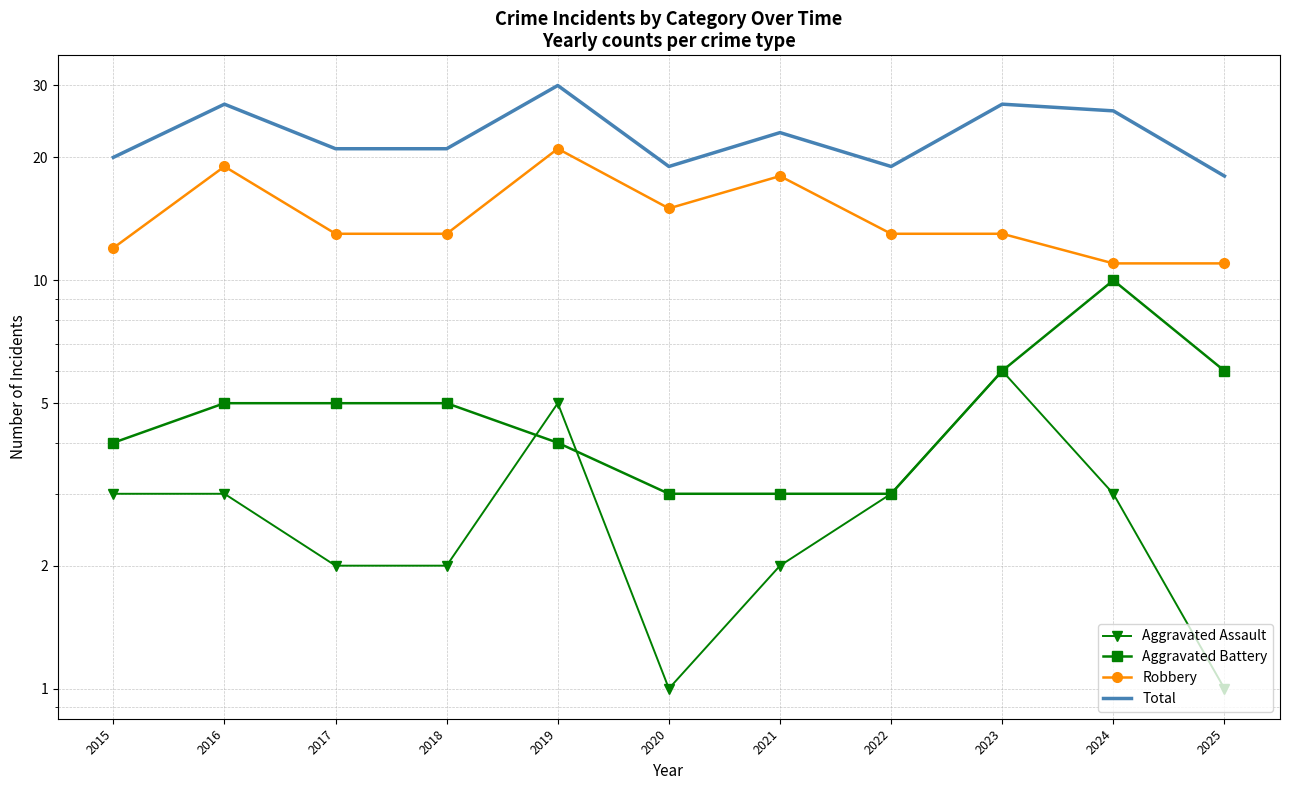

How many distinct data groups are displayed?

4